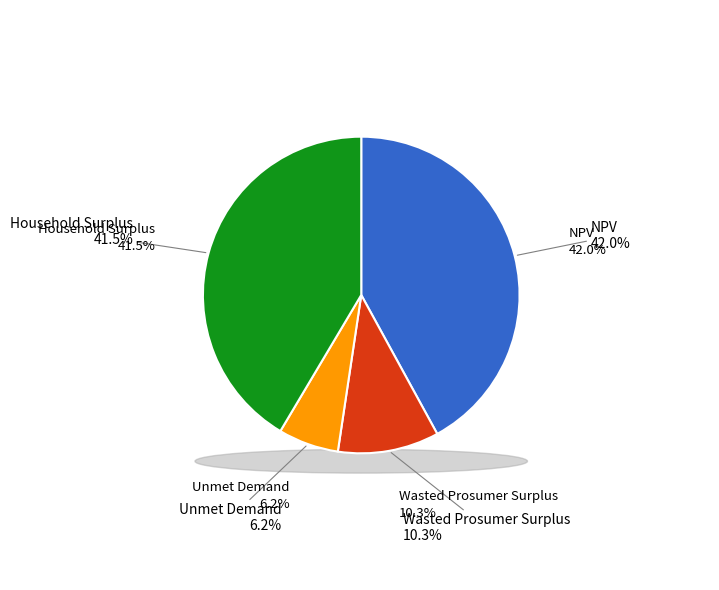

Approximately how many times larger is the value at Household Surplus compared to Unmet Demand?

6.7